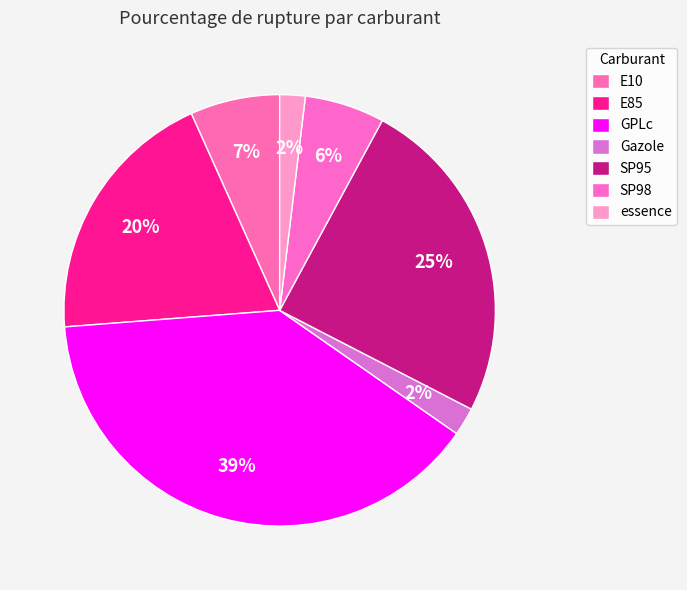

How many segments does this pie chart have?

7